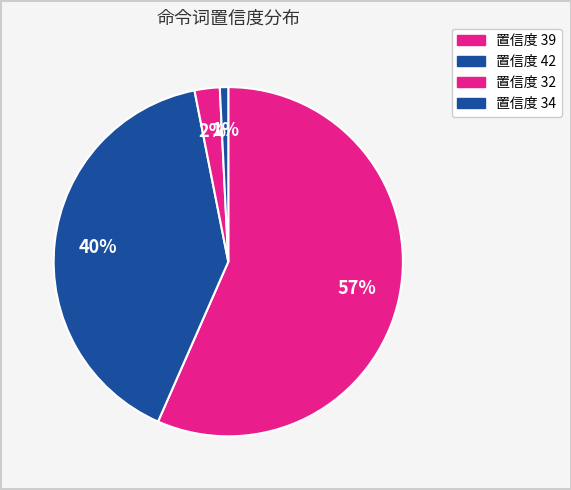

What is the largest slice in the pie chart?

置信度 39